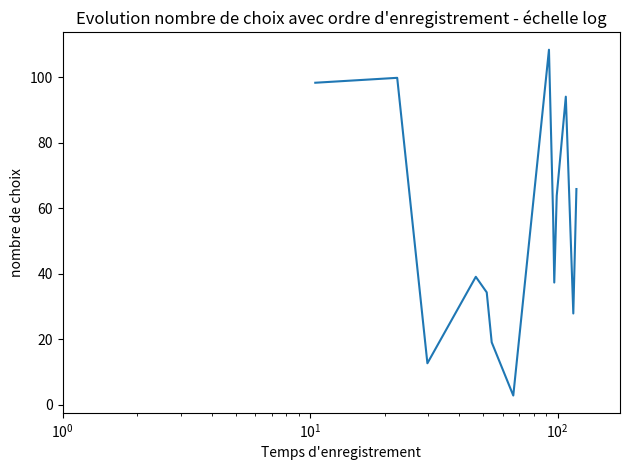

What is the minimum value shown in the chart?

2.8